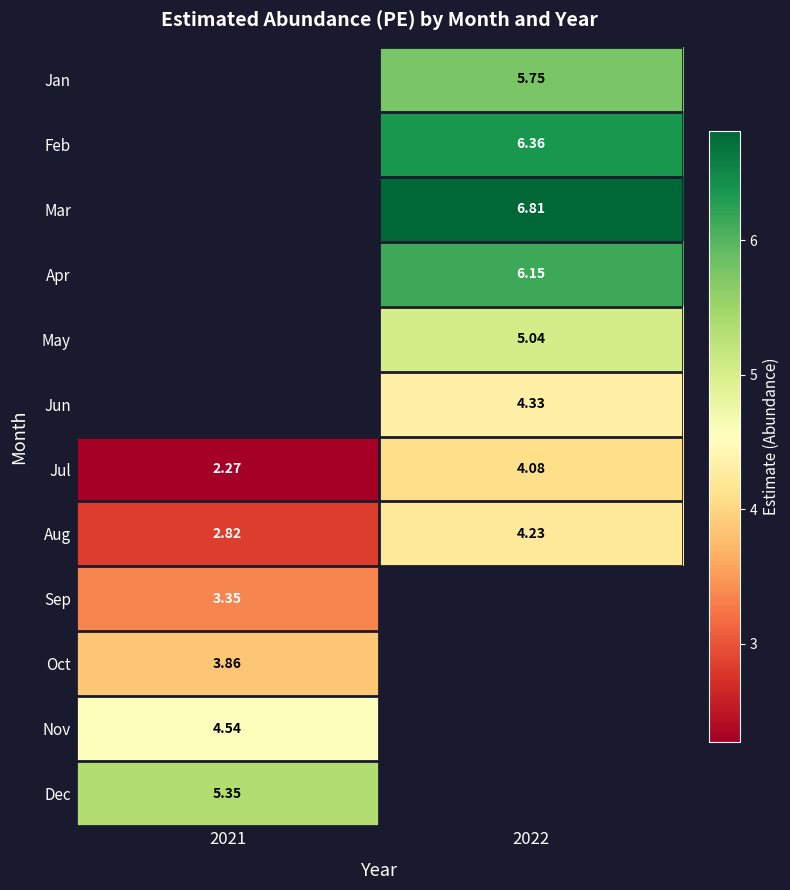

Is it true that Feb equals 3.8 at 2022?

False